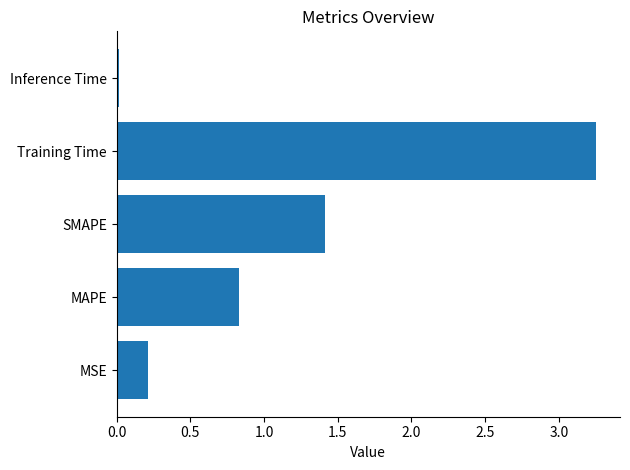

How many bars are there in total?

5